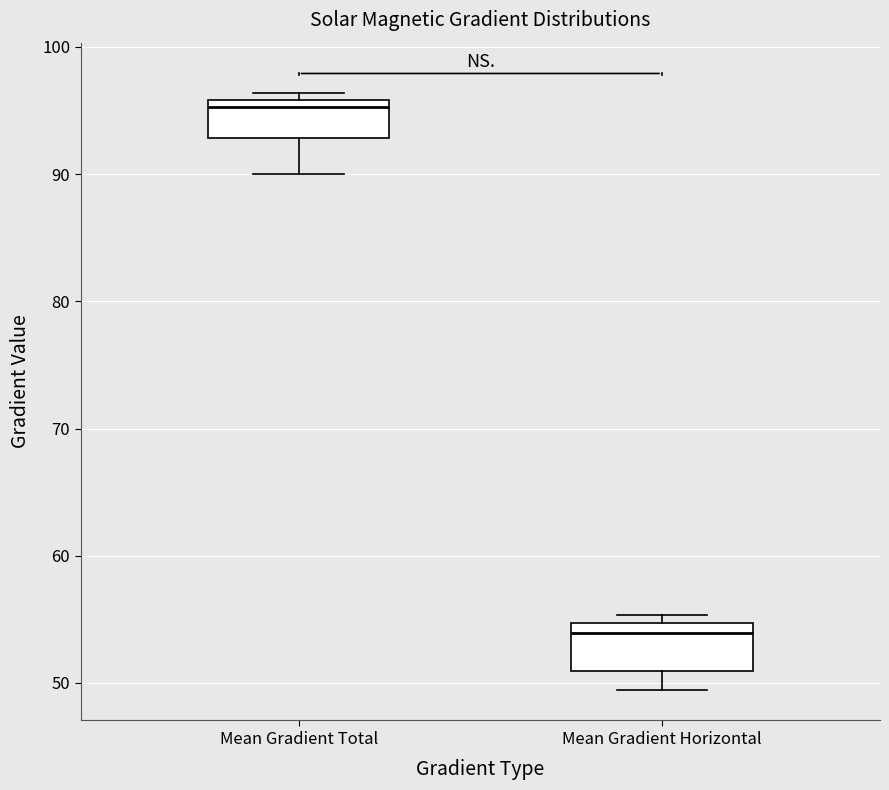

Which box's median line is the lowest?

Mean Gradient Horizontal